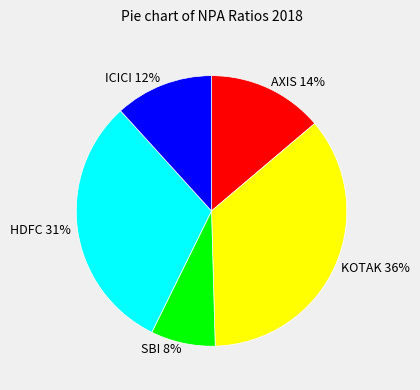

True or false: AXIS accounts for 1% of the total.

False